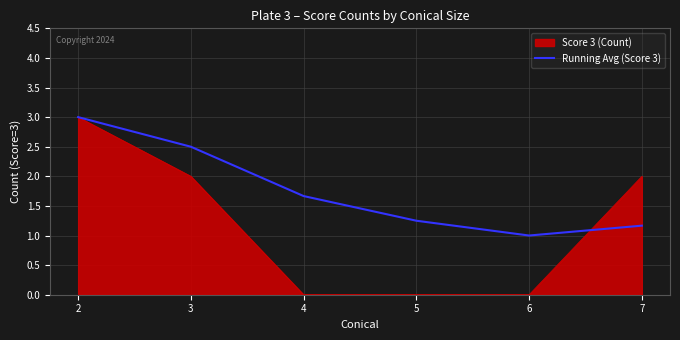

Is the value of Score 3 (Count) at 4 greater than the value of Running Avg (Score 3) at 7?

No